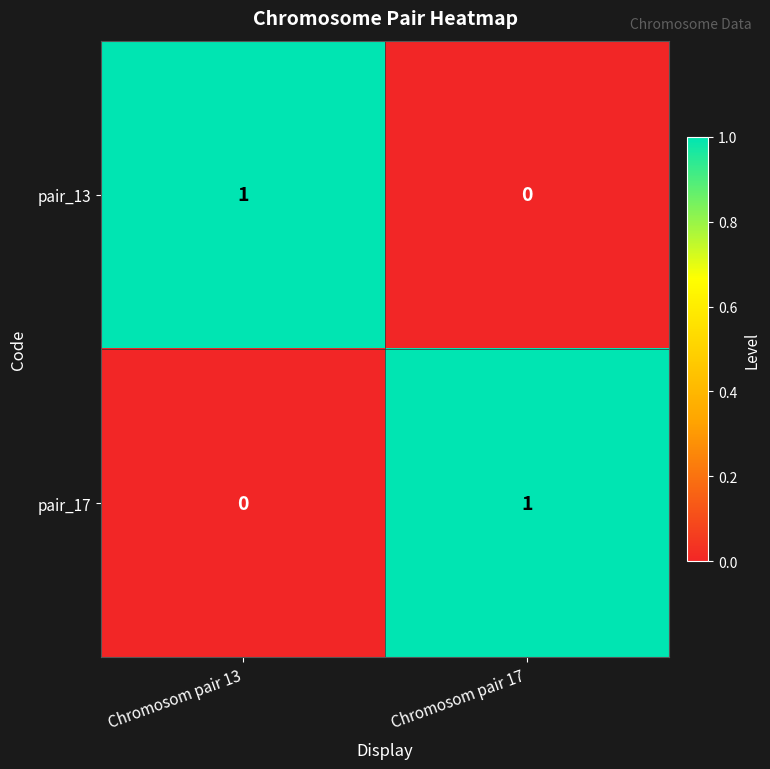

The value of pair_13 at Chromosom pair 17 is 0. True or false?

True